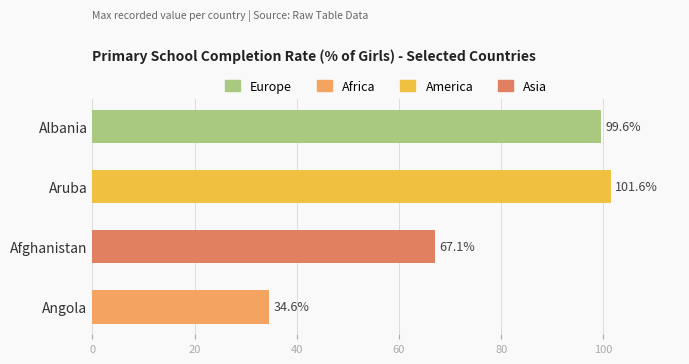

List the labels in order of value, smallest first.

Angola, Afghanistan, Albania, Aruba